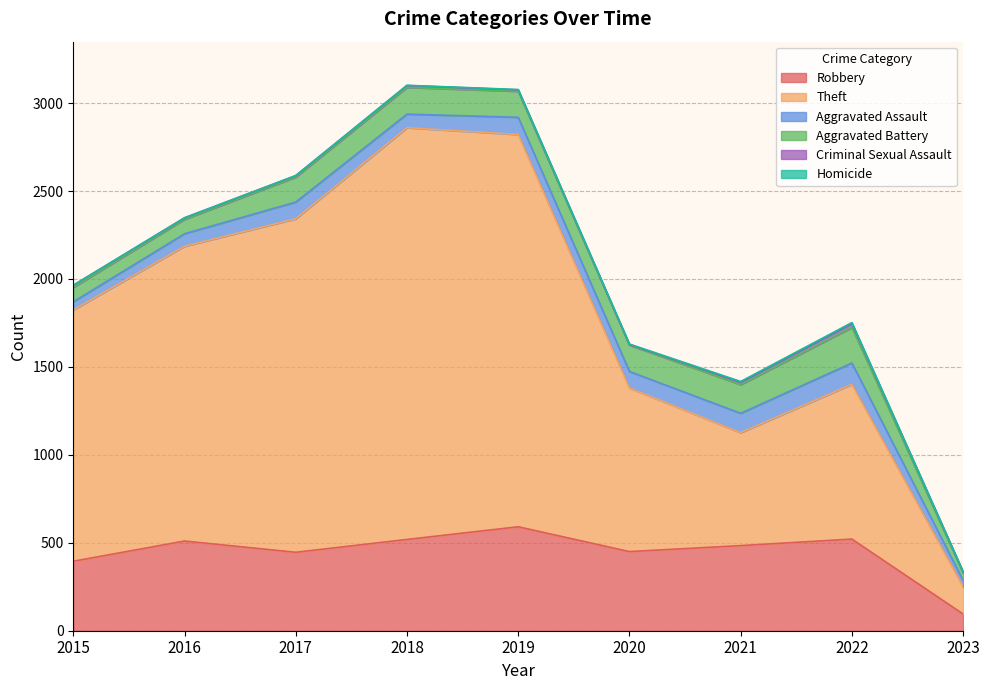

How many interior local valleys does the Criminal Sexual Assault series have?

1